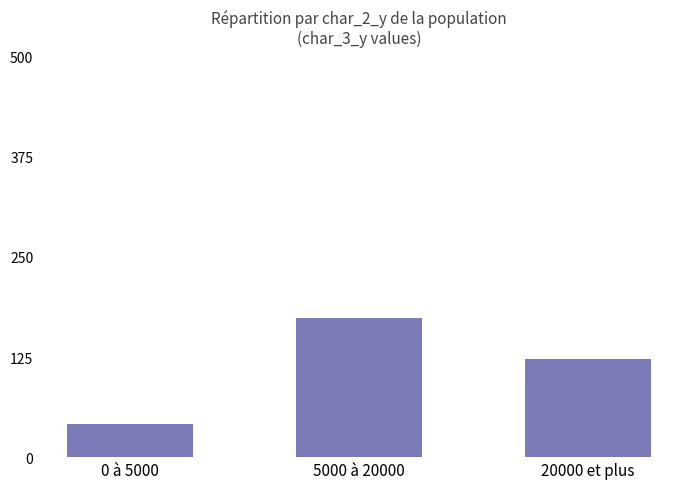

What is the difference between the second highest and minimum values?

81